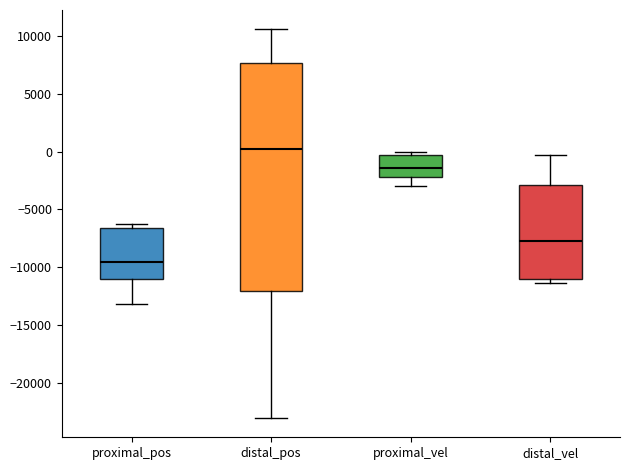

Which box is the tallest, from its lower edge to its upper edge?

distal_pos